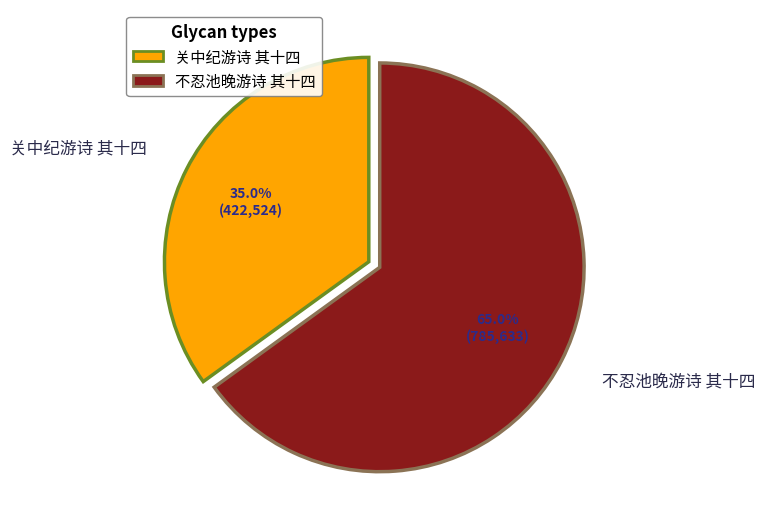

Is it true that 不忍池晚游诗 其十四 is 65% of the pie?

True